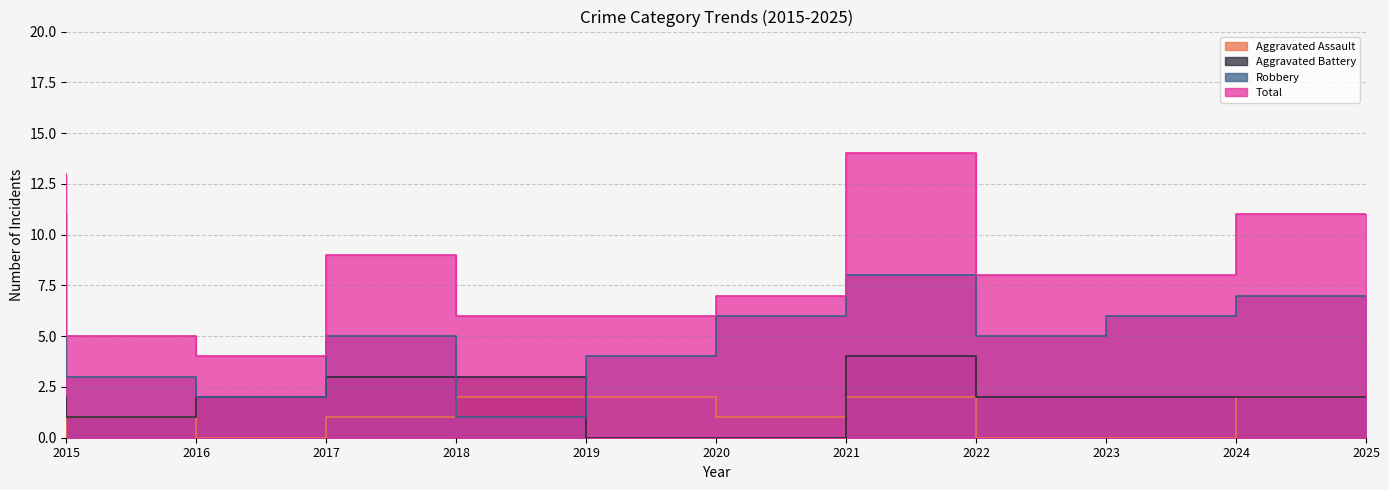

What are all the series names shown in the legend?

Aggravated Assault, Aggravated Battery, Robbery, Total